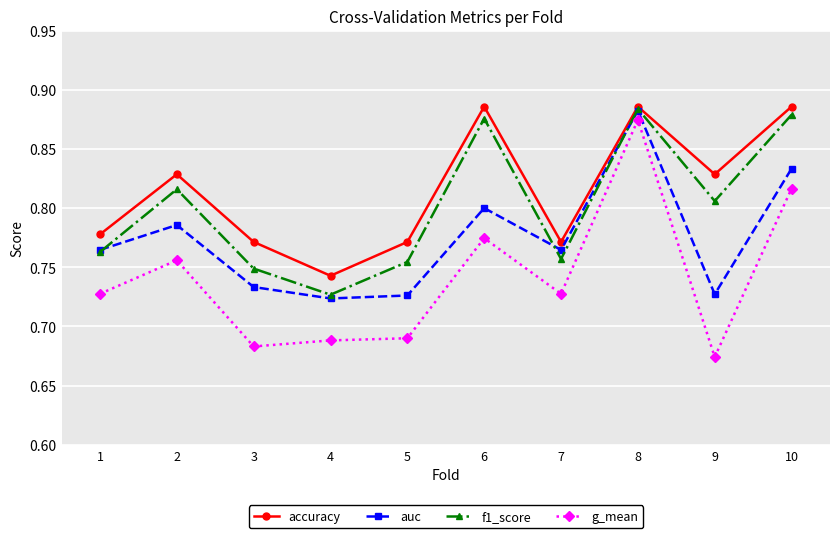

The f1_score series shows 0.3 at 5. True or false?

False